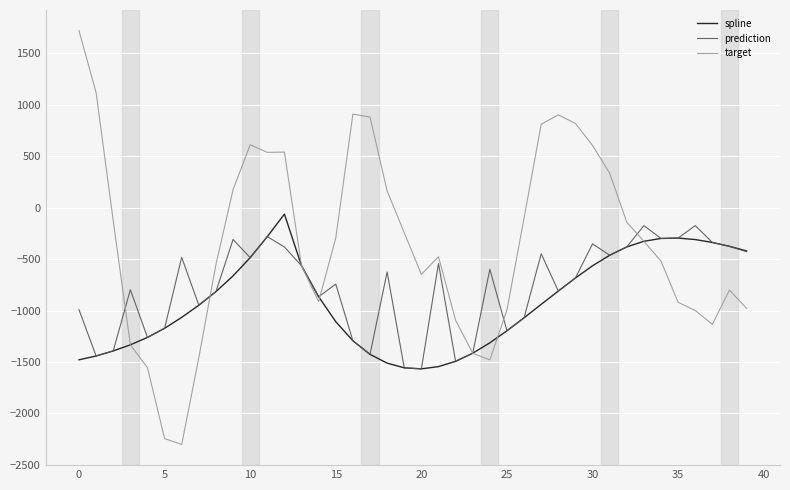

What is the minimum value shown in the chart?

-2302.4